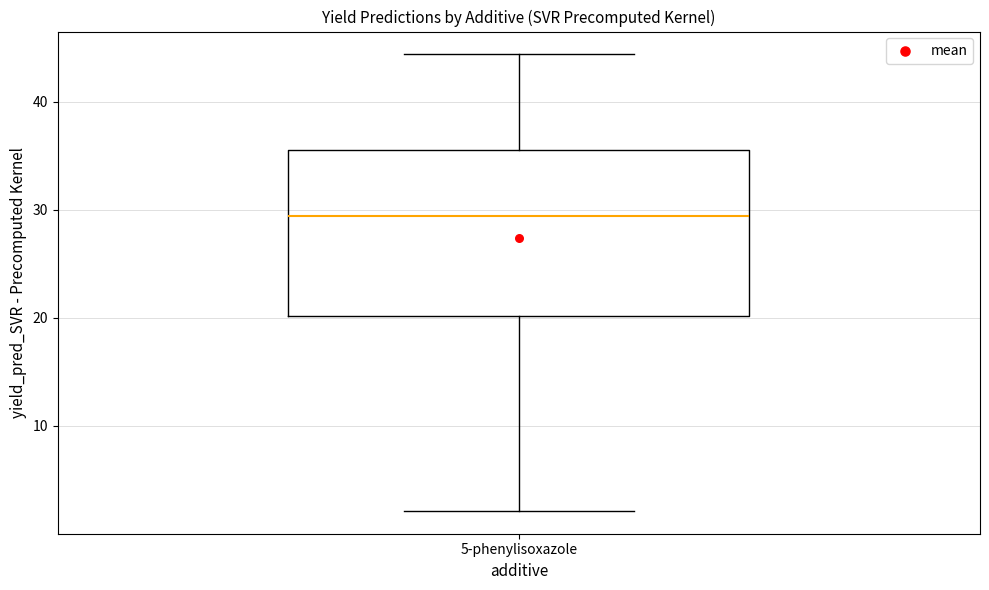

Where does the lower whisker of the box for 5-phenylisoxazole end on the y-axis? The values are not printed on the chart, so give them approximately, as read against the axis.

2